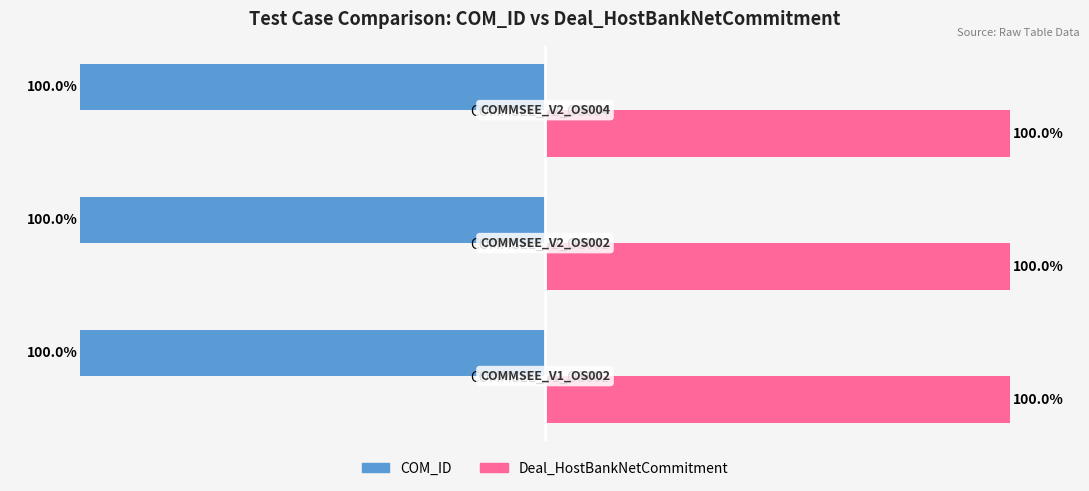

At COMMSEE_V2_OS002, list the series in order from smallest to largest.

COM_ID, Deal_HostBankNetCommitment